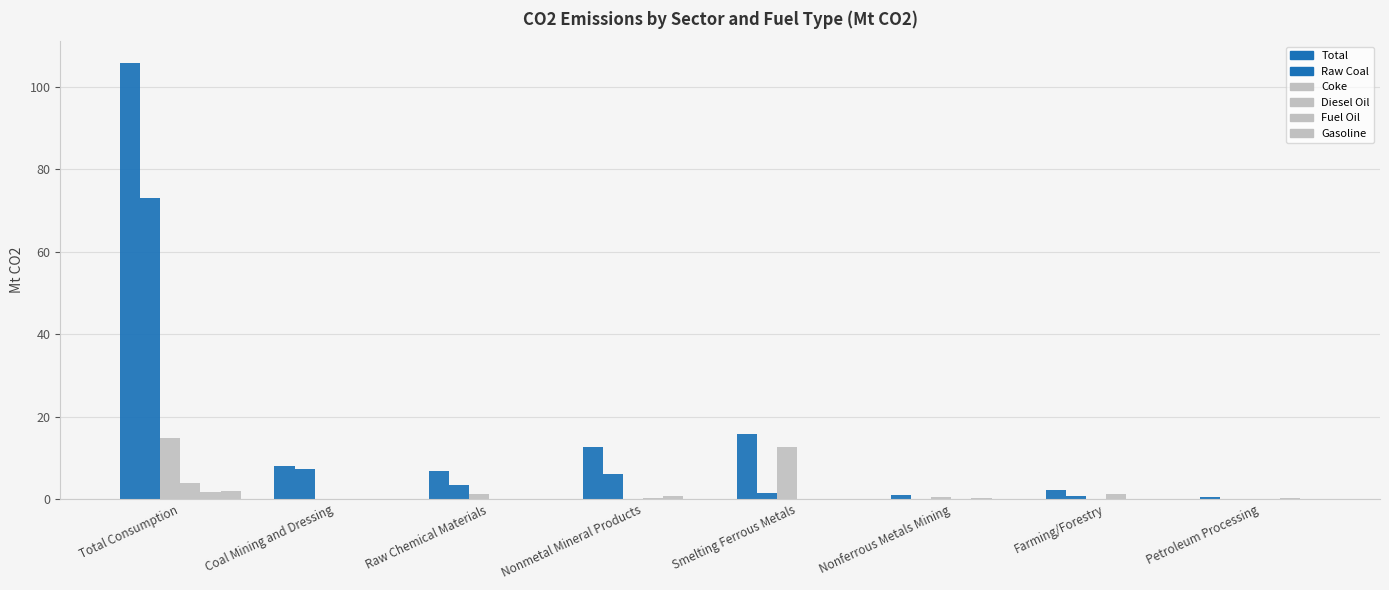

The value of Fuel Oil at Nonmetal Mineral Products is 1.2. True or false?

False